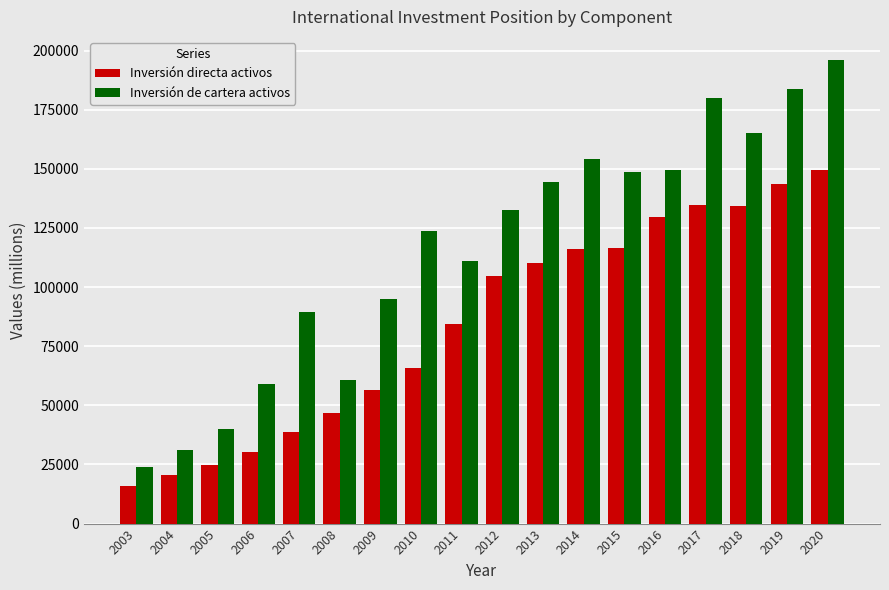

What is the value of the Inversión de cartera activos bar at the 17th from the left?

183726